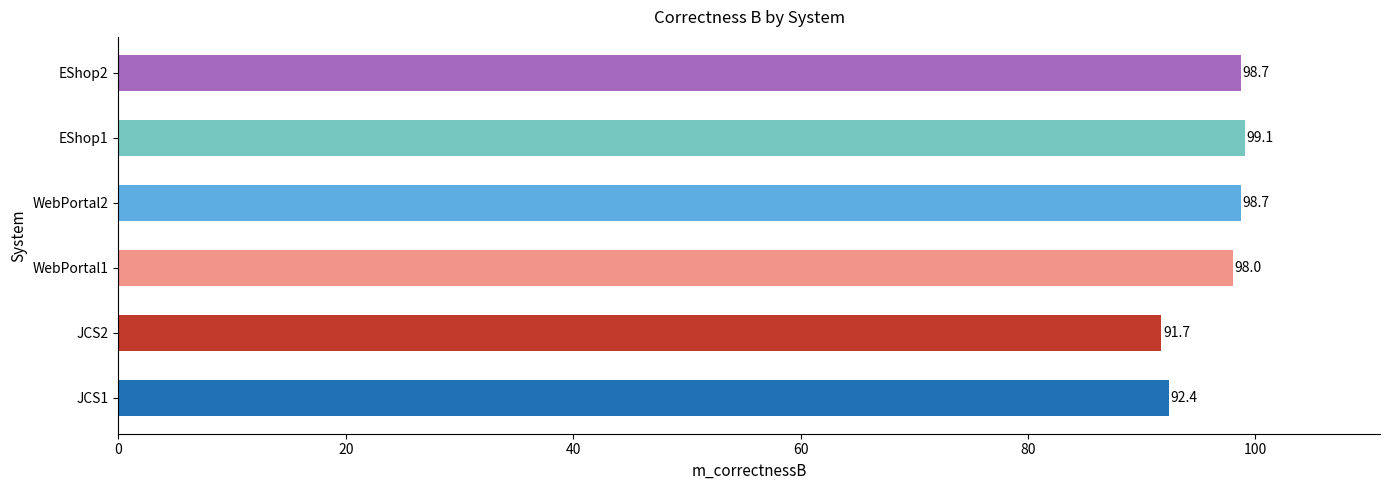

What is the change in value from WebPortal1 to WebPortal2?

+0.7